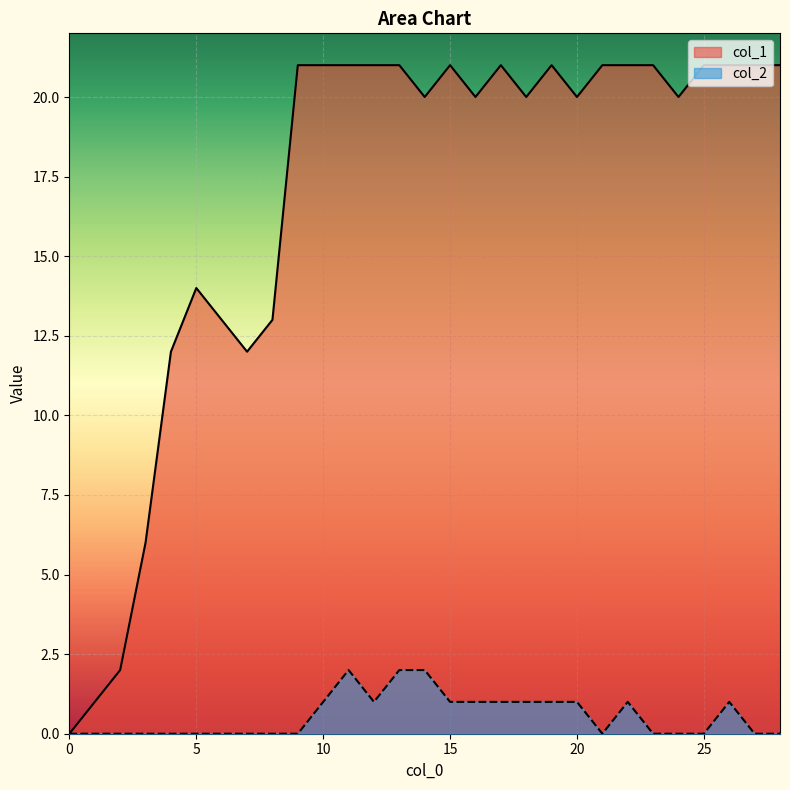

True or false: col_2 and col_1 intersect in this chart.

False